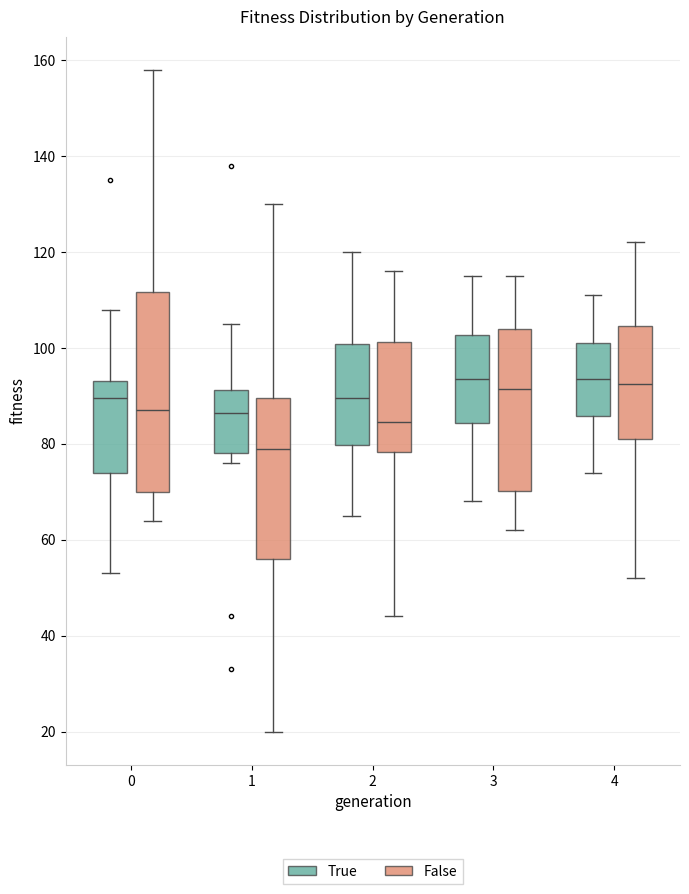

Where does the median line of the box for 3 (False) sit on the y-axis? The values are not printed on the chart, so give them approximately, as read against the axis.

92